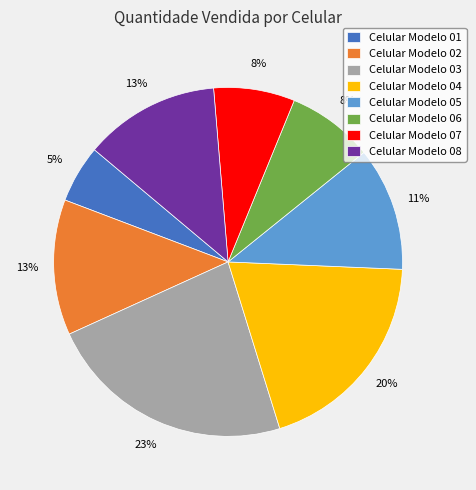

Is there a majority slice in this chart?

No